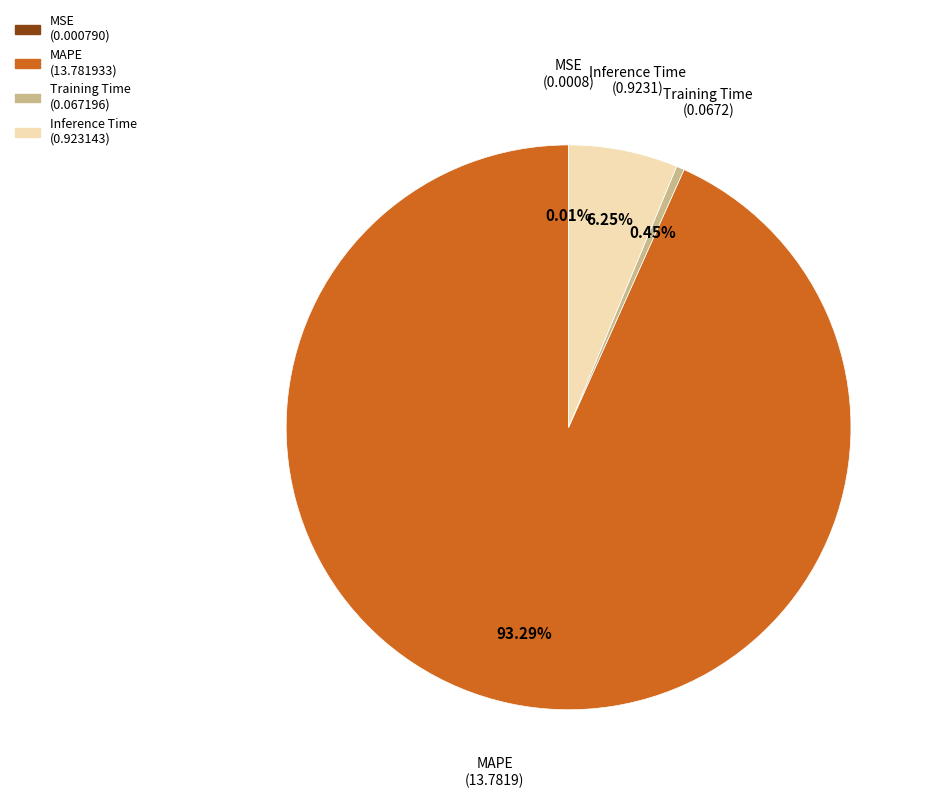

Is there a majority slice in this chart?

Yes